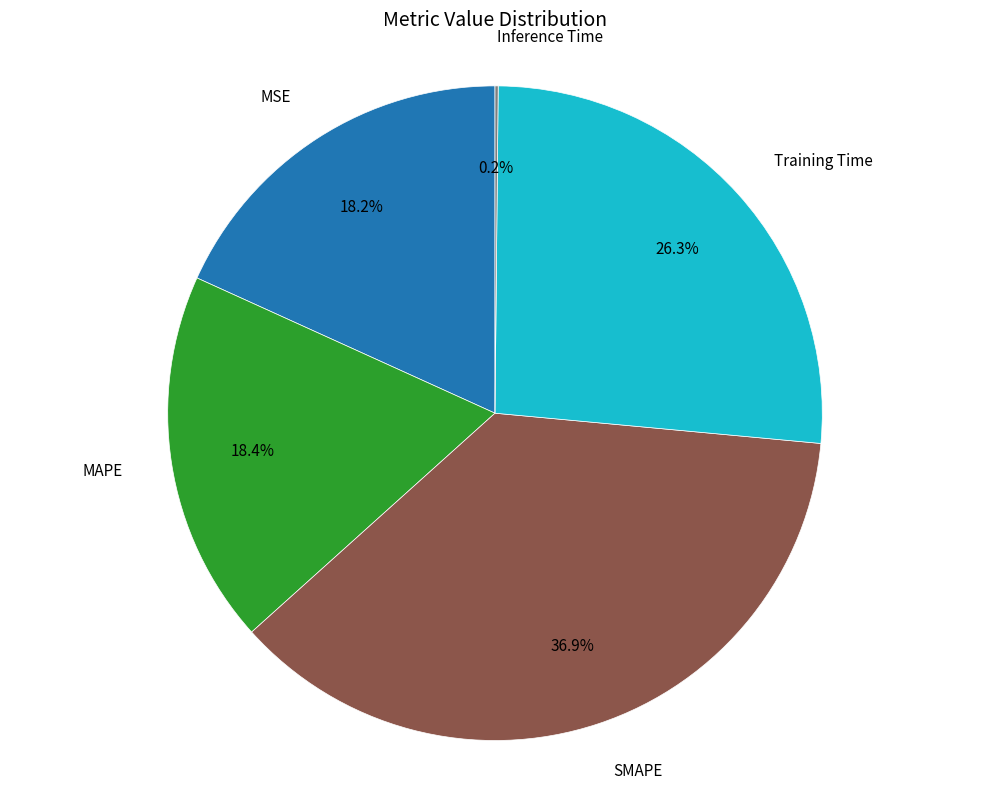

Does any single category account for the majority?

No